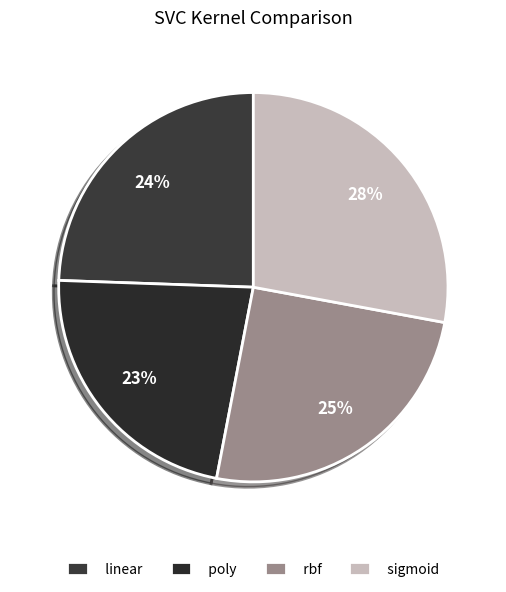

How many segments does this pie chart have?

4